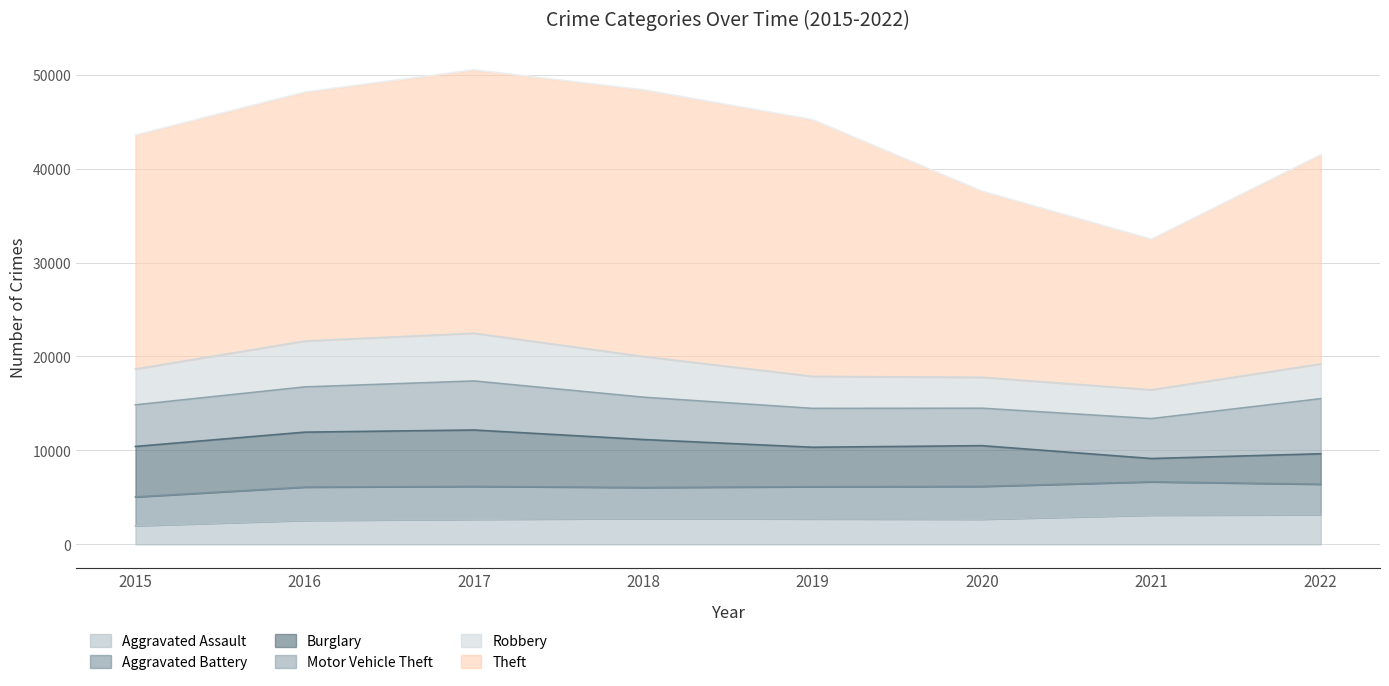

At which category is the sum across all series the highest?

2017